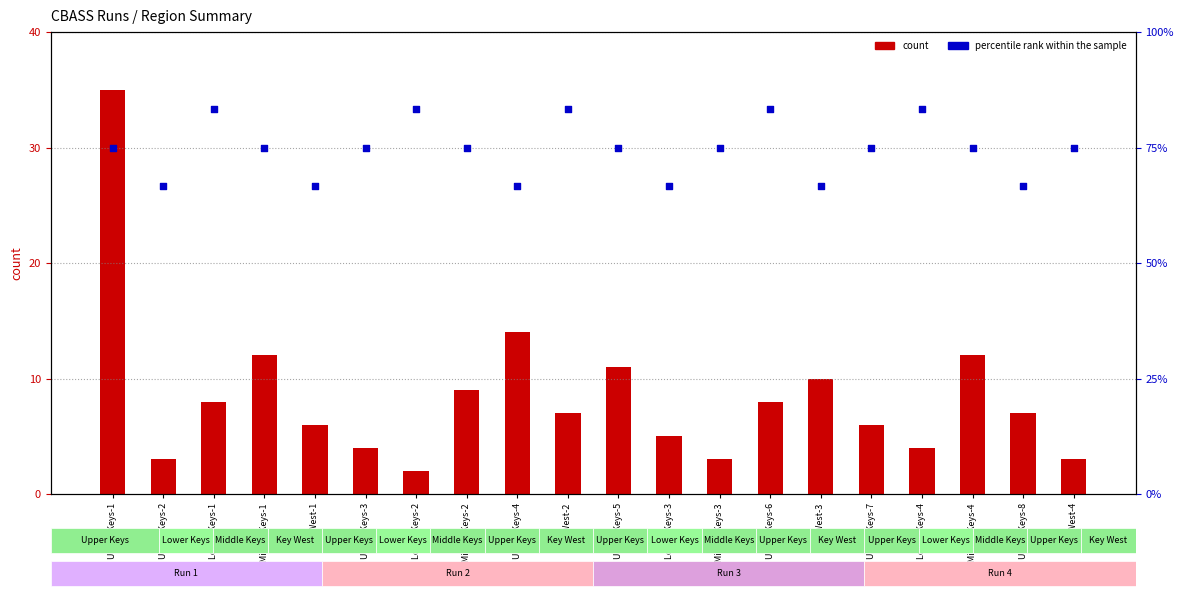

Which series has the largest Y range (max minus min)?

count